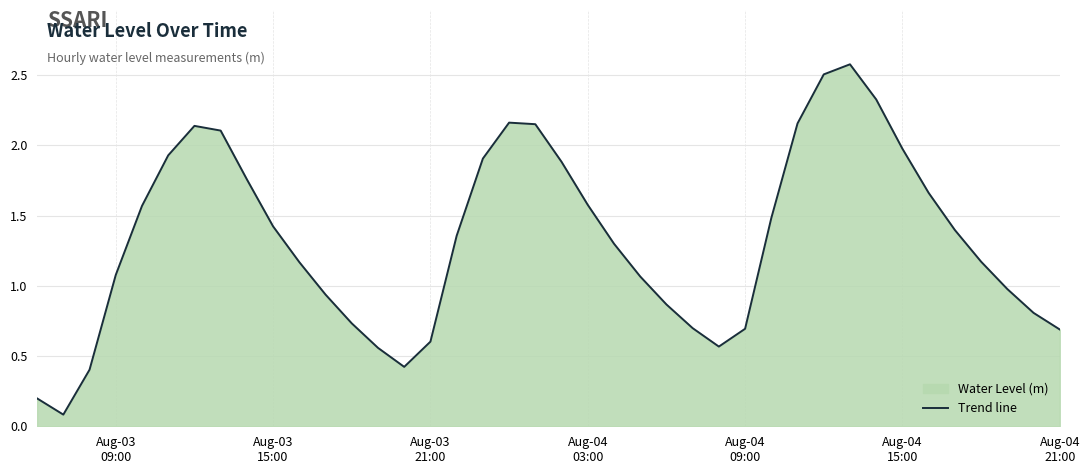

How many interior local peaks (higher than both neighbors) does the data have?

3